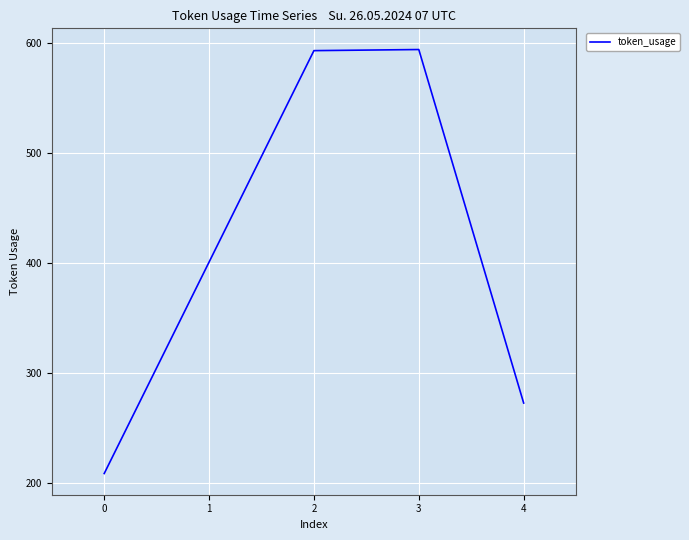

Is it true that the value at 4 is 134?

False